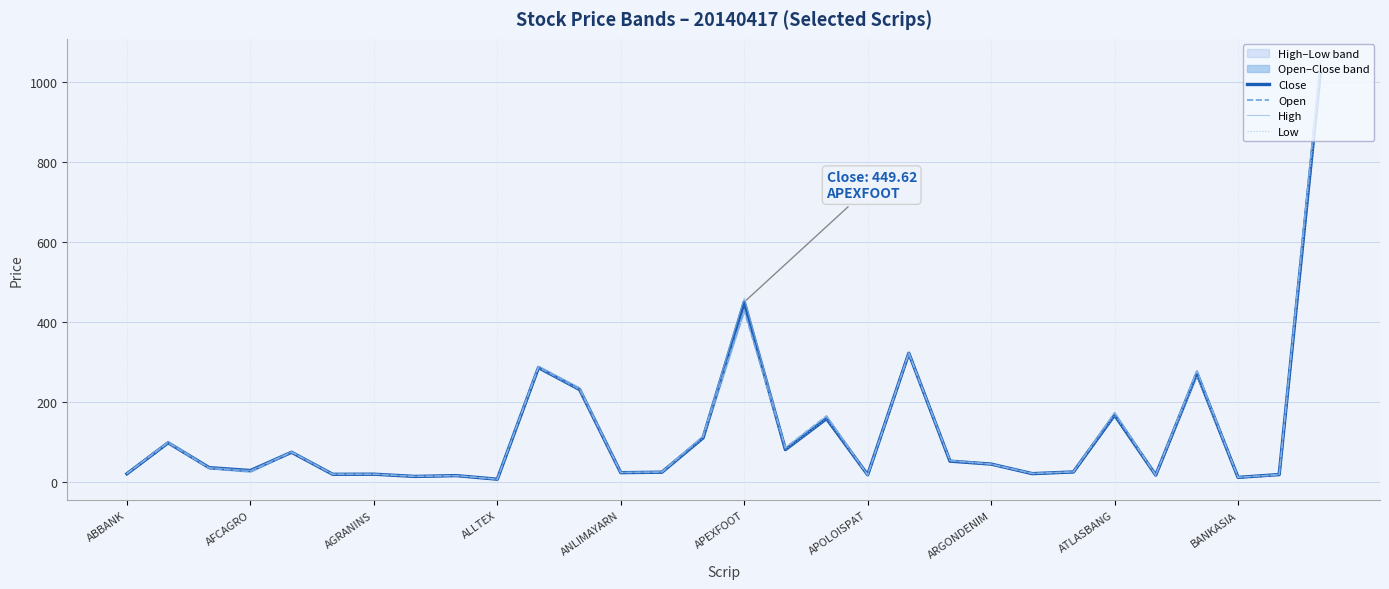

True or false: Low and Close cross at least once.

False